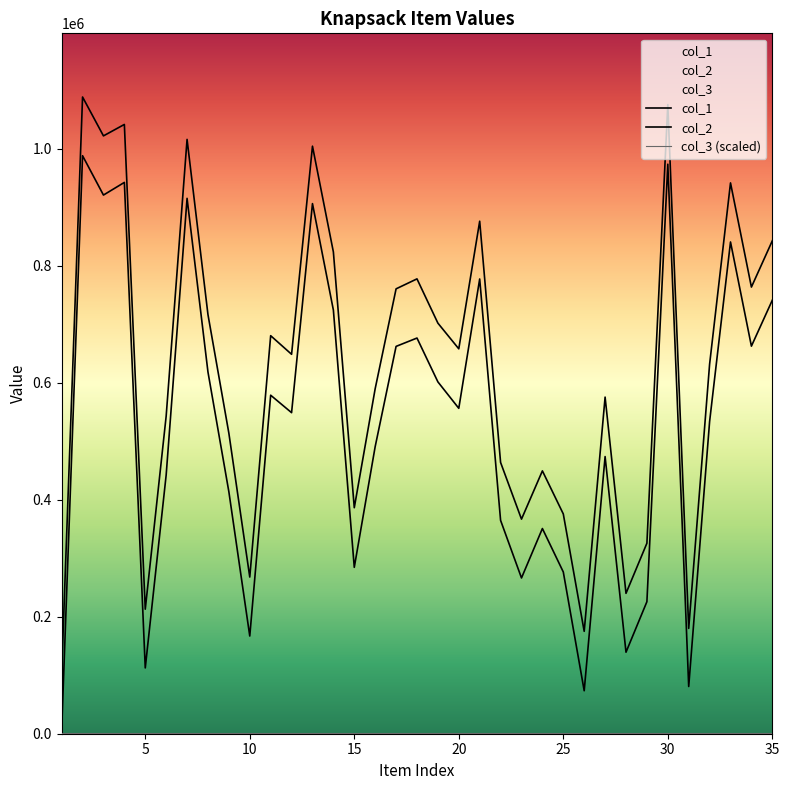

True or false: col_2 and col_3 (scaled) intersect in this chart.

False